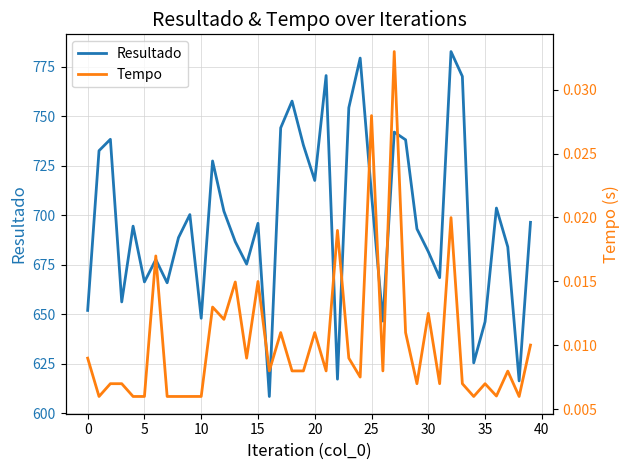

At which label does Tempo reach its minimum?

38